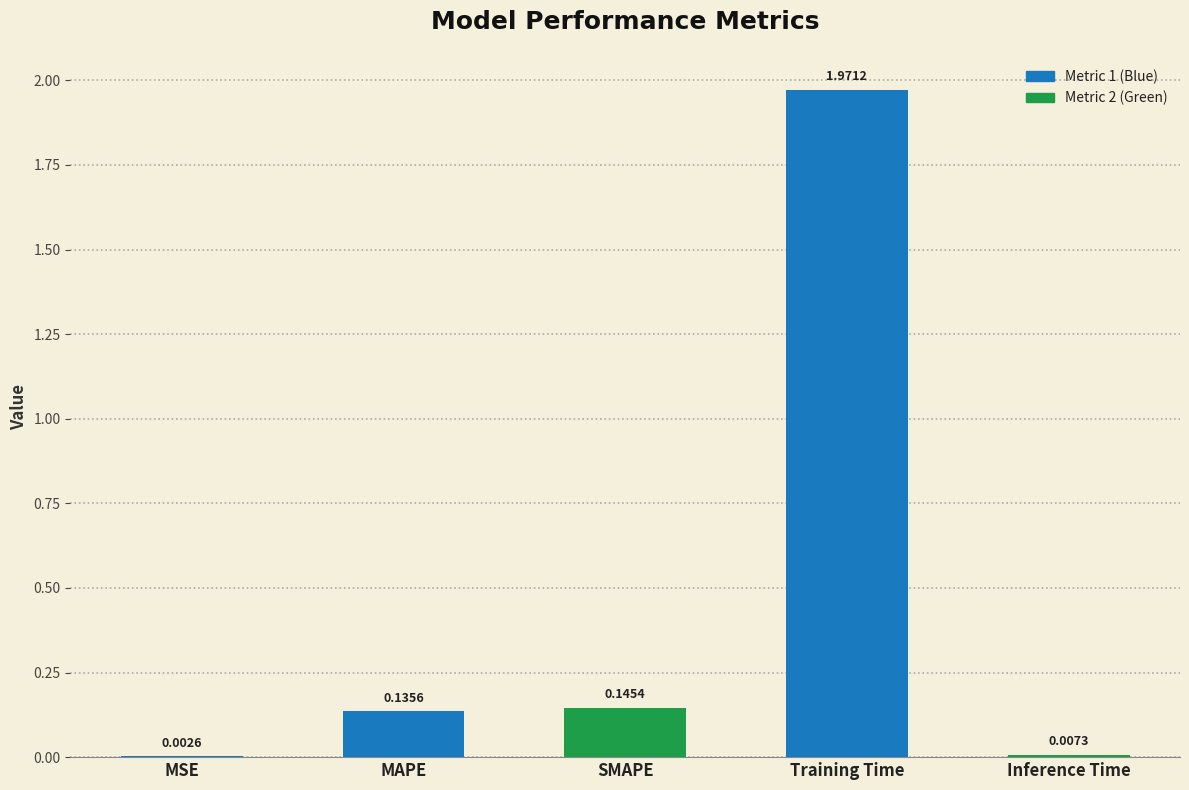

At which label is the value closest to 0?

MSE